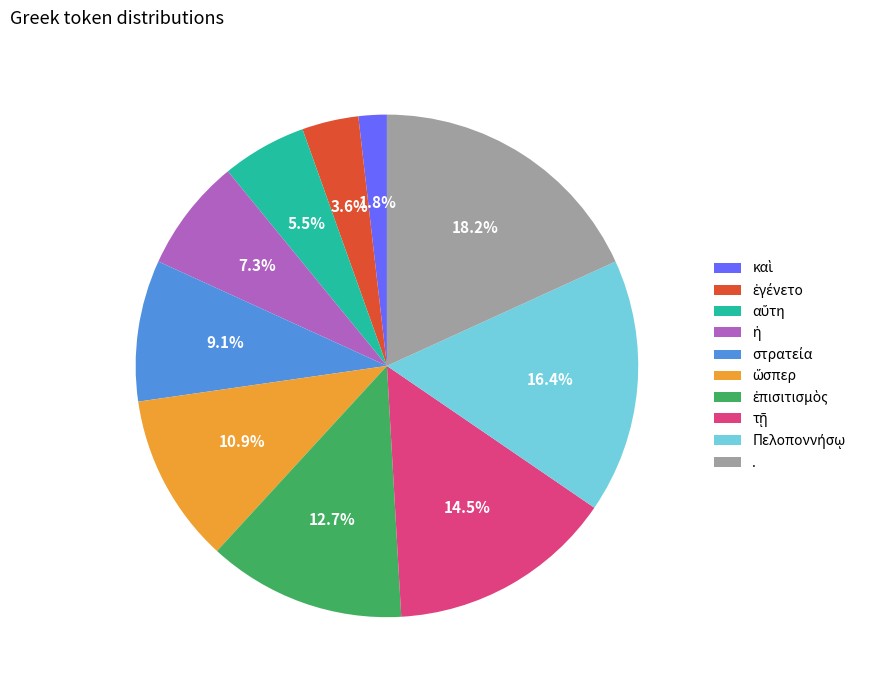

Does any single category account for the majority?

No